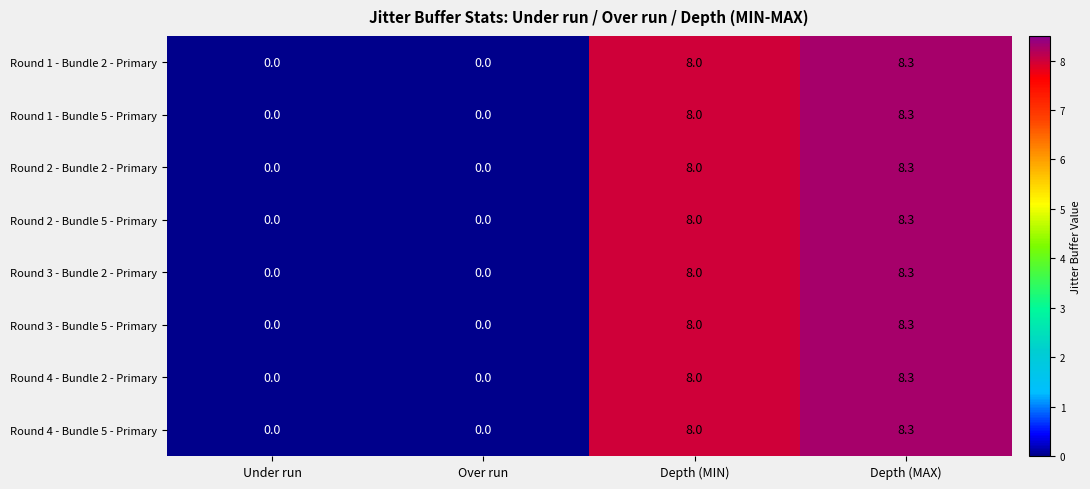

What is the sum of the Round 2 - Bundle 5 - Primary values at Depth (MIN) and Over run?

8.0